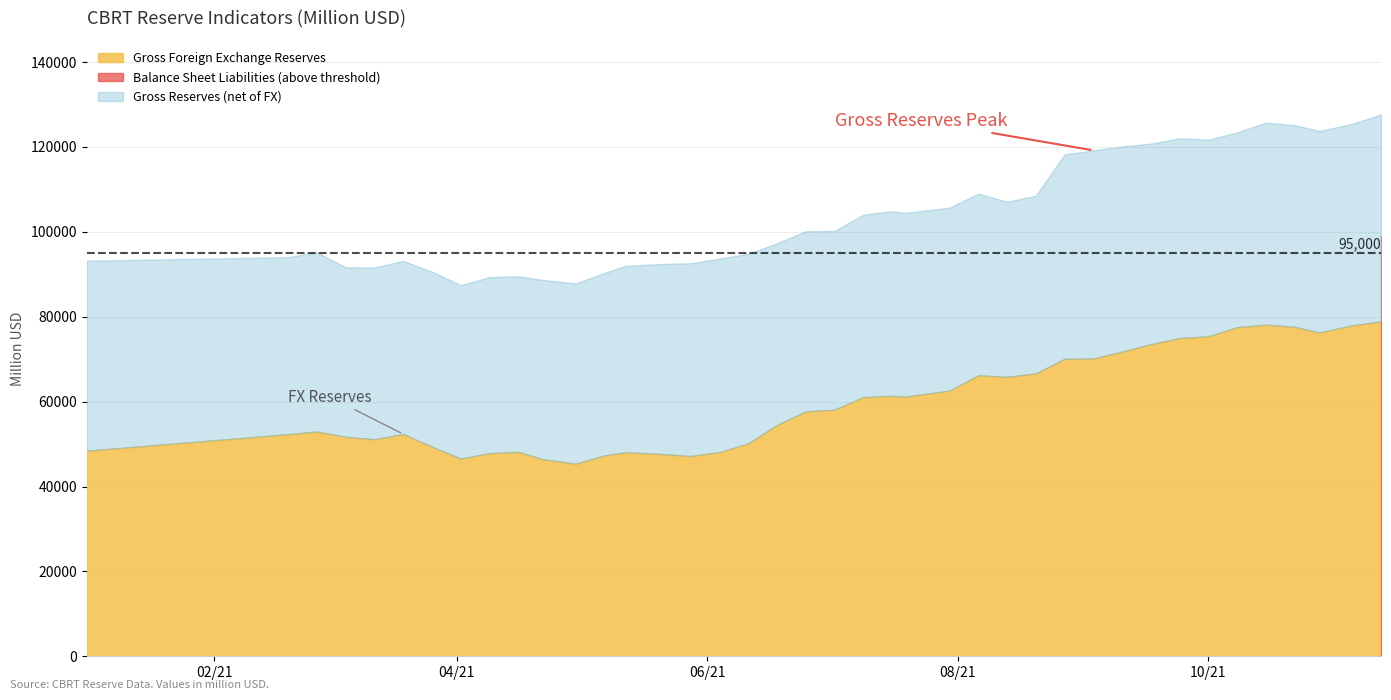

How many data points in Balance Sheet Liabilities are less than 80896?

20